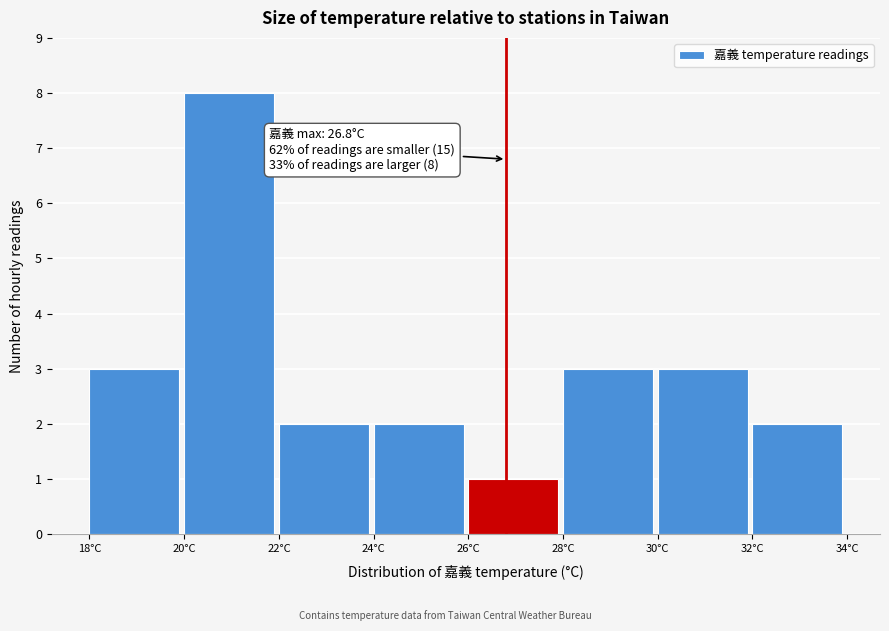

Over which range of the x-axis is the bar tallest?

20 to 22